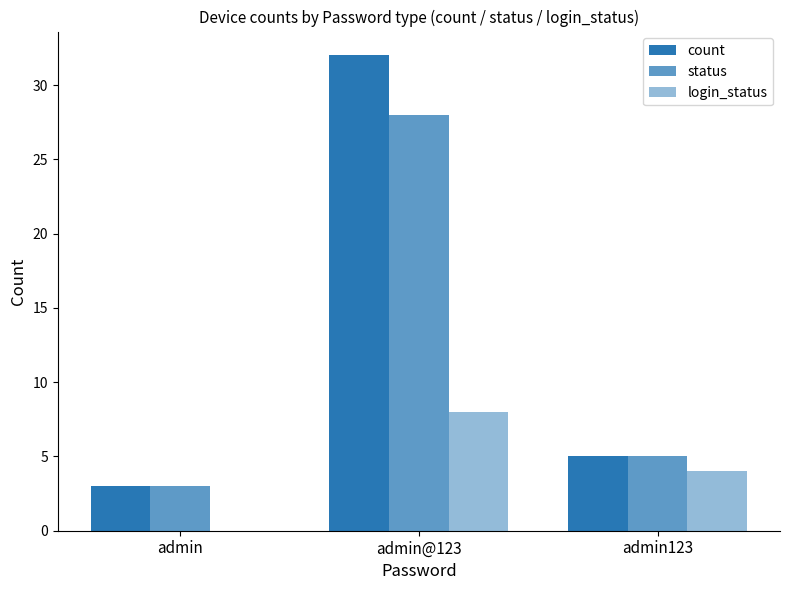

What is the difference between the highest and lowest values at admin@123?

24